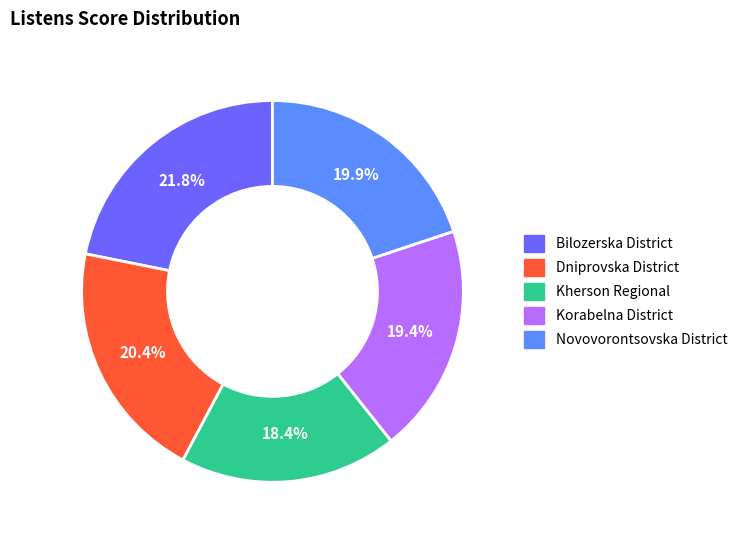

Is there a majority slice in this chart?

No